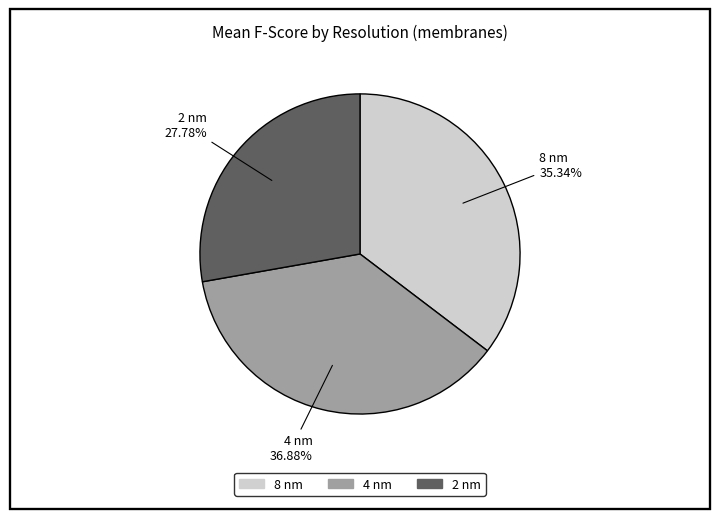

Is the sum of 8 nm and 2 nm greater than half?

Yes